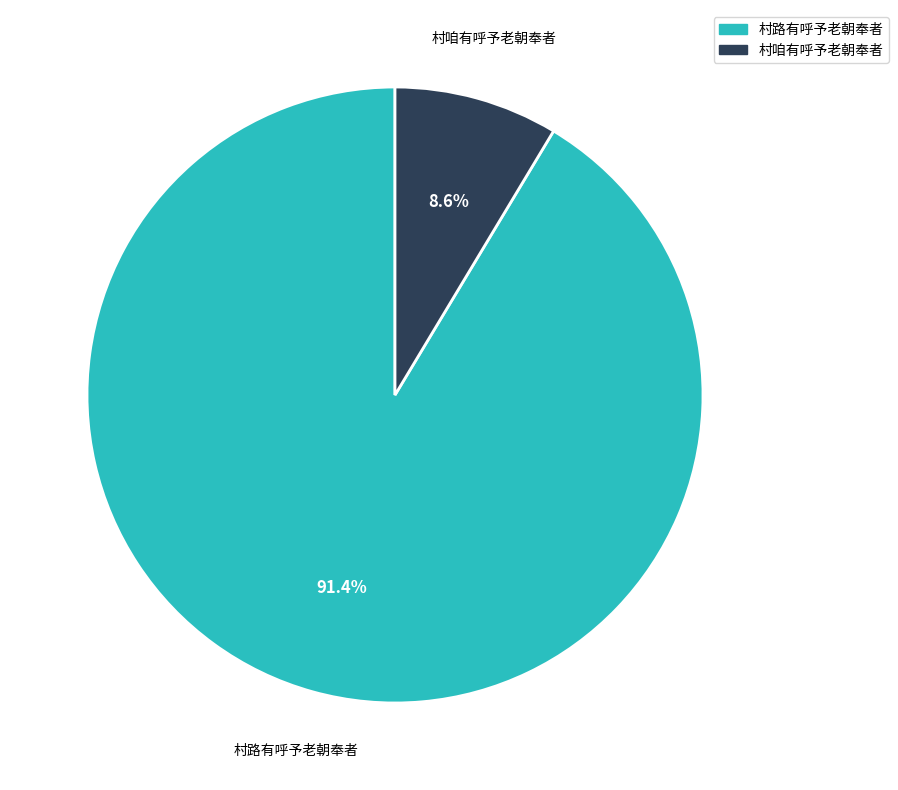

To the nearest percent, what is the combined percentage of 村咱有呼予老朝奉者 and 村路有呼予老朝奉者?

100%